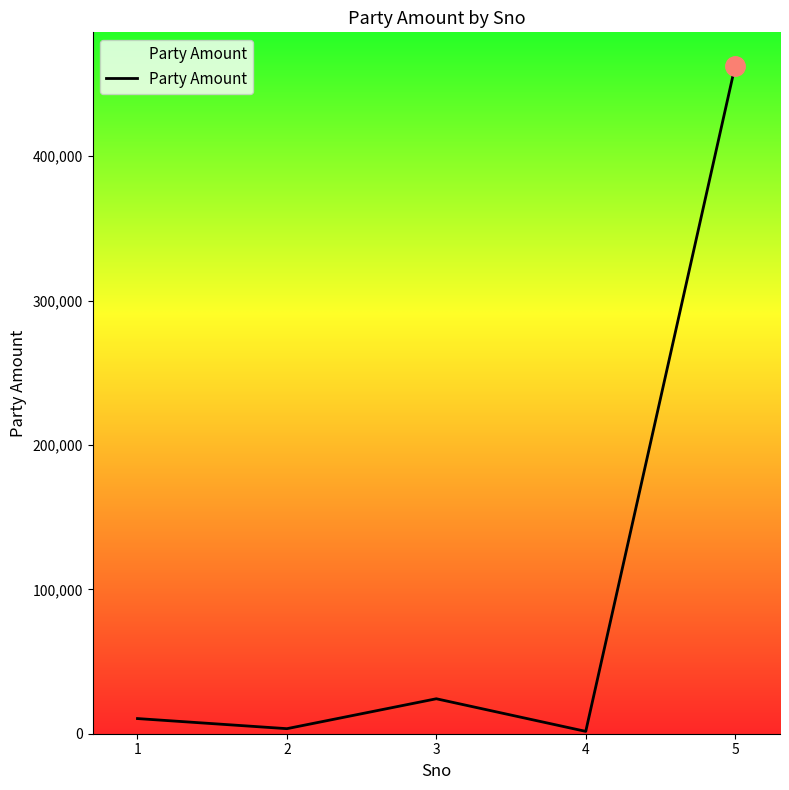

How many interior local peaks (higher than both neighbors) does the data have?

1